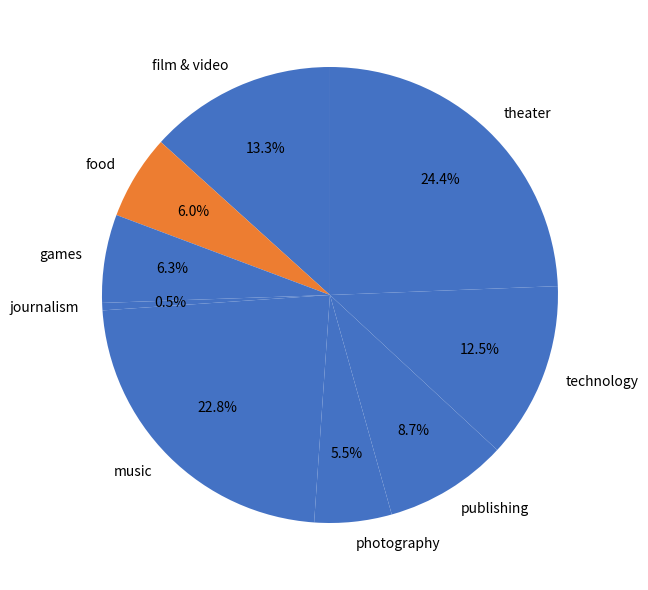

What is the total percentage of games and film & video?

19.6%